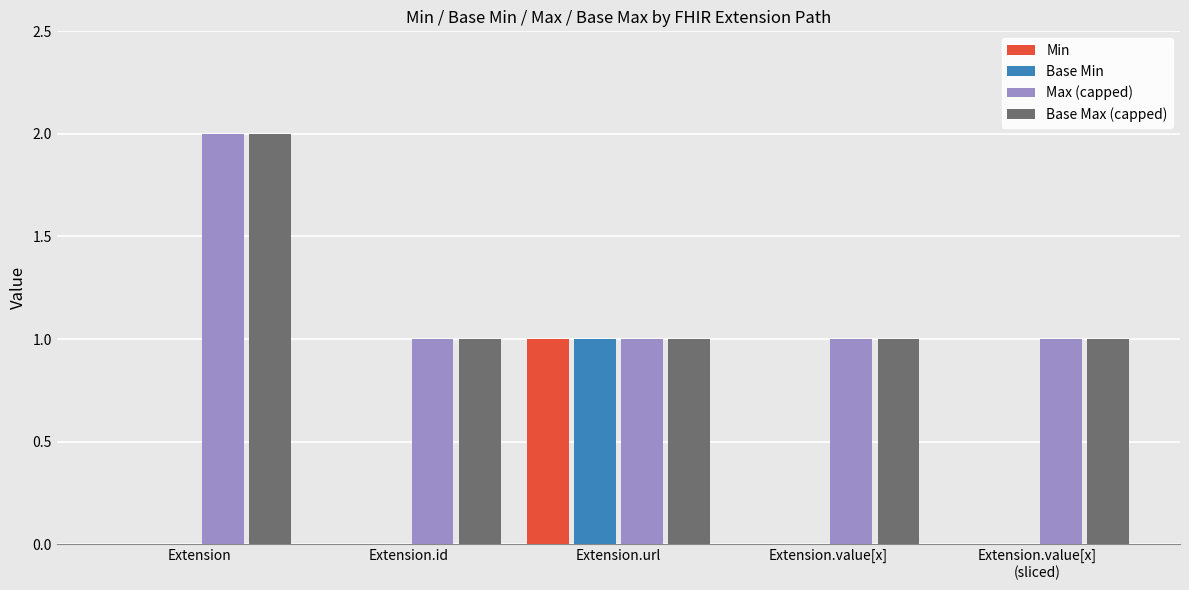

Reading left to right, transcribe all the data shown in this chart.

Min: Extension=0	Extension.id=0	Extension.url=1	Extension.value[x]=0	Extension.value[x]
(sliced)=0
Base Min: Extension=0	Extension.id=0	Extension.url=1	Extension.value[x]=0	Extension.value[x]
(sliced)=0
Max (capped): Extension=2	Extension.id=1	Extension.url=1	Extension.value[x]=1	Extension.value[x]
(sliced)=1
Base Max (capped): Extension=2	Extension.id=1	Extension.url=1	Extension.value[x]=1	Extension.value[x]
(sliced)=1